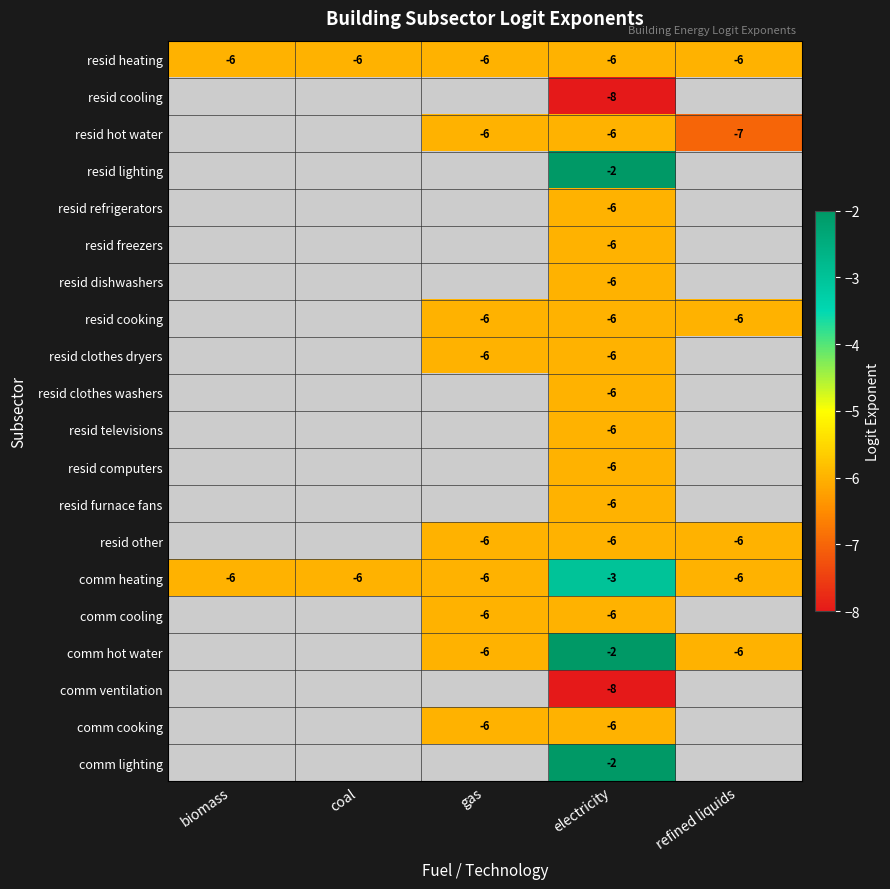

What is the difference between the highest and lowest values at electricity?

6